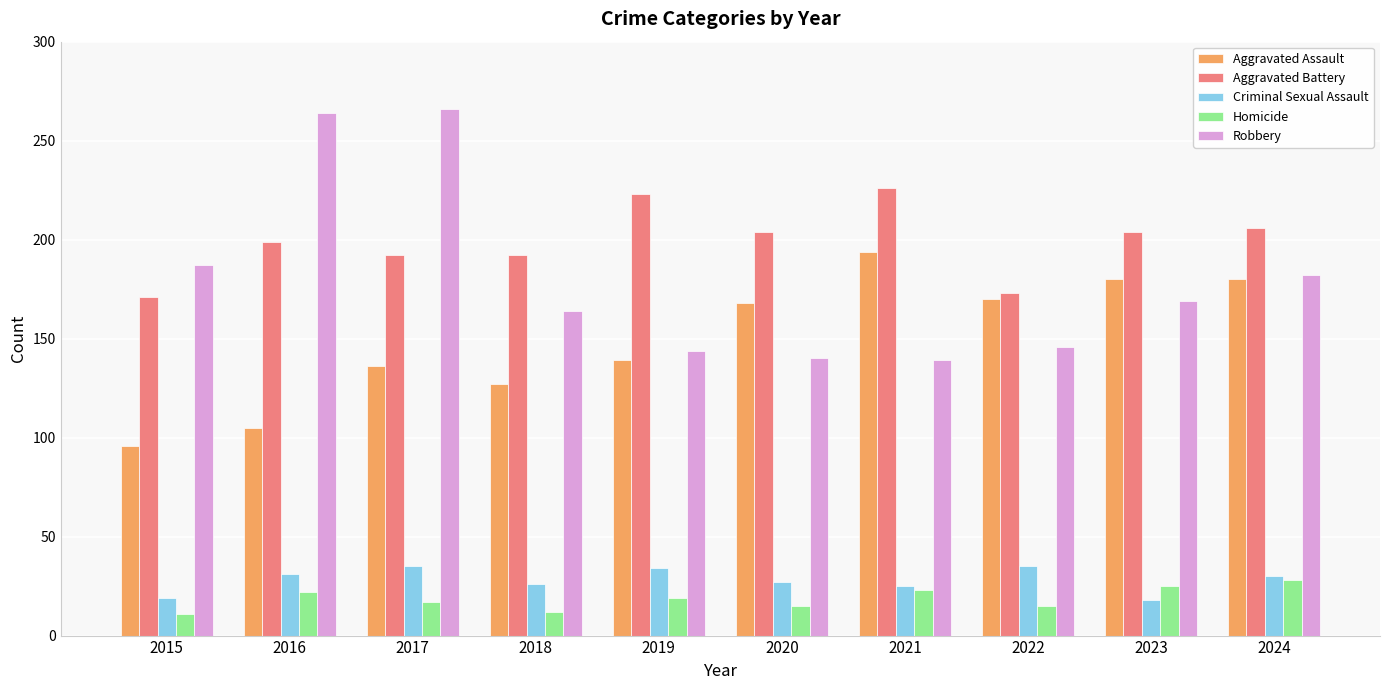

Rank the series at 2022 from lowest to highest value.

Homicide, Criminal Sexual Assault, Robbery, Aggravated Assault, Aggravated Battery